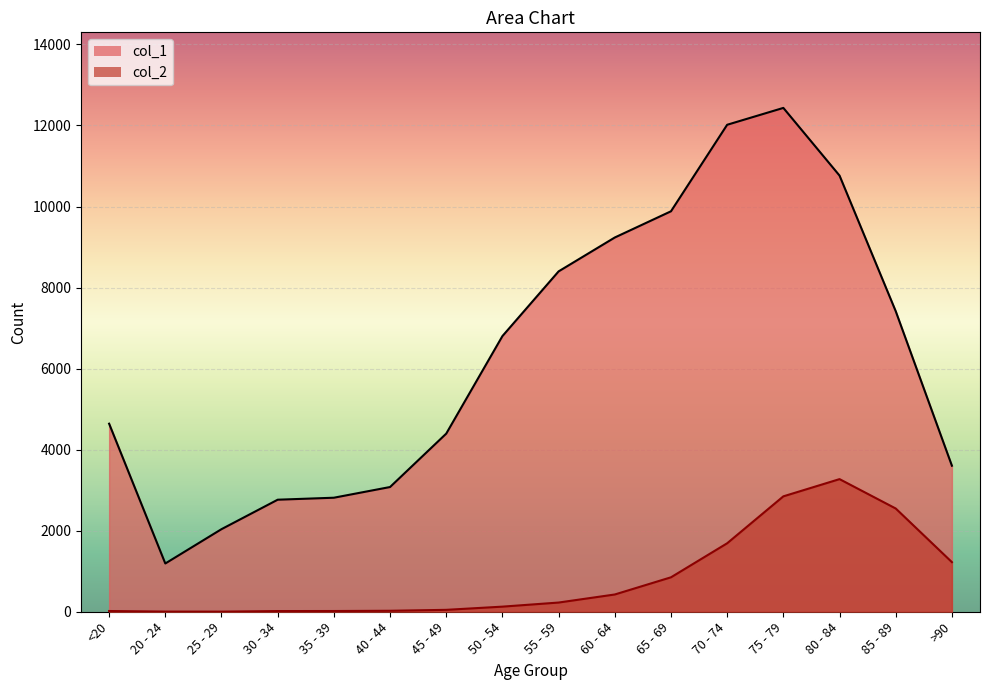

What is the label of the 1st point from the right?

>90